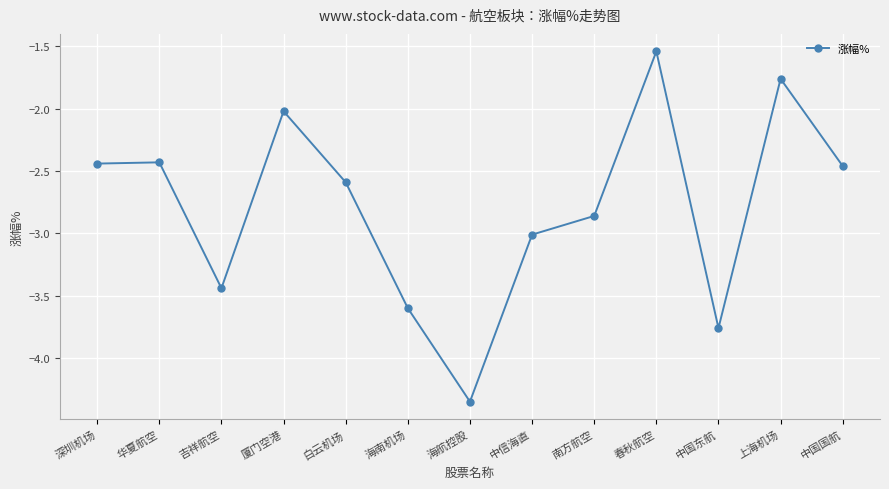

True or false: there are more than 1 points higher than both neighbors.

True